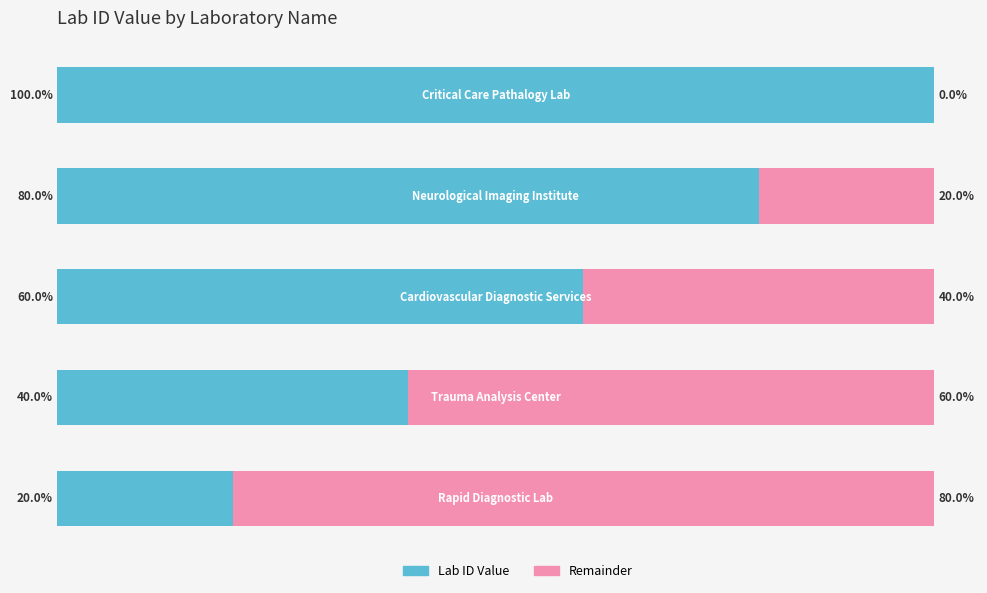

Rank the categories by Lab ID Value value from lowest to highest.

0, 1, 2, 3, 4